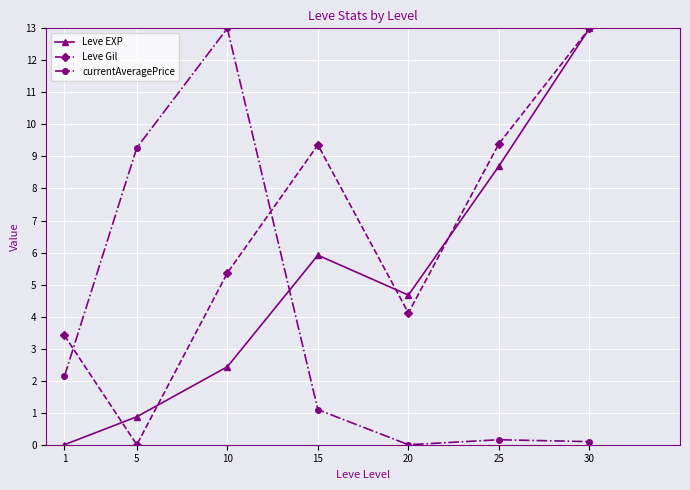

What is the difference between the Leve EXP values at 20 and 30?

8.3